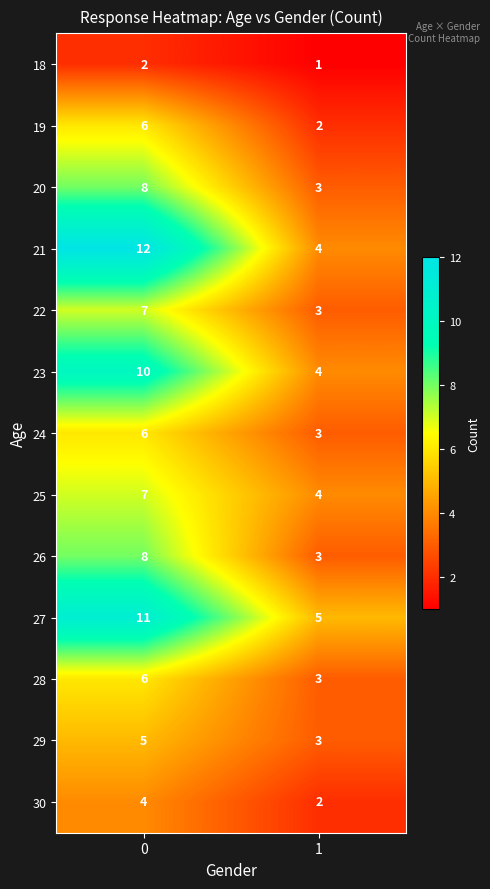

Reading right to left, extract all data points from this chart.

18: 1=1	0=2
19: 1=2	0=6
20: 1=3	0=8
21: 1=4	0=12
22: 1=3	0=7
23: 1=4	0=10
24: 1=3	0=6
25: 1=4	0=7
26: 1=3	0=8
27: 1=5	0=11
28: 1=3	0=6
29: 1=3	0=5
30: 1=2	0=4